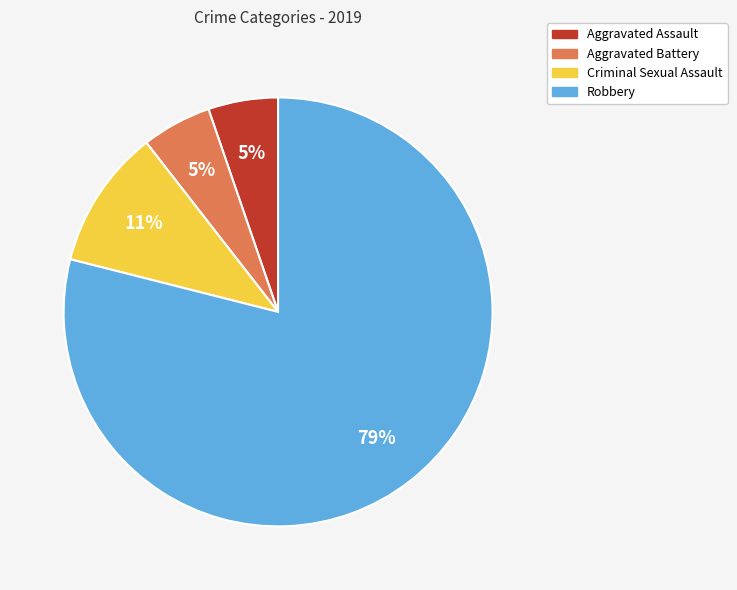

Between Aggravated Battery and Robbery, which is larger?

Robbery